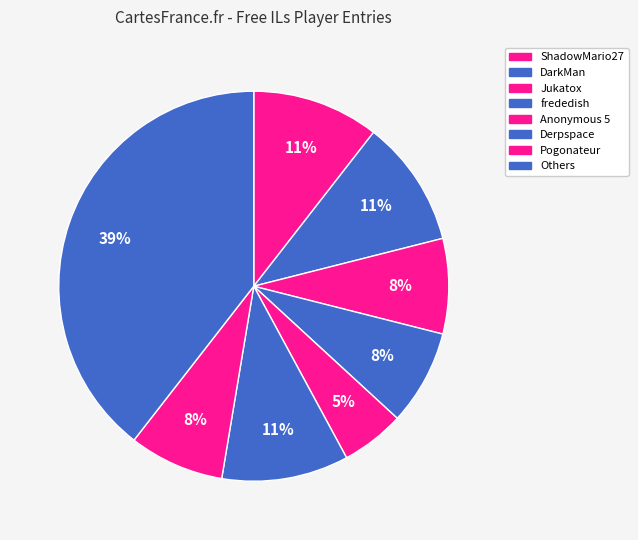

How many segments does this pie chart have?

8